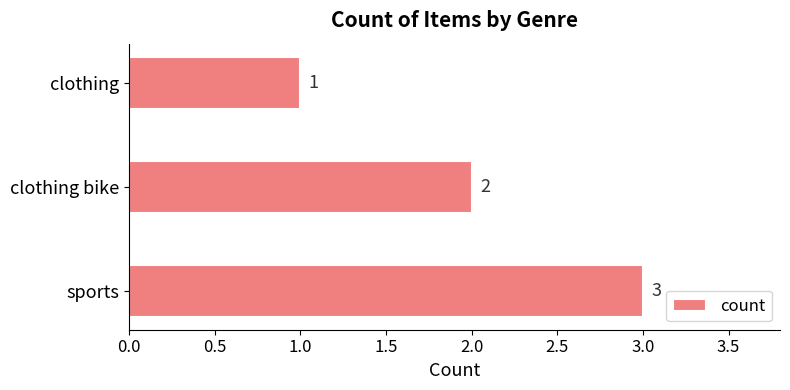

The chart shows a value of 4 at sports. True or false?

False